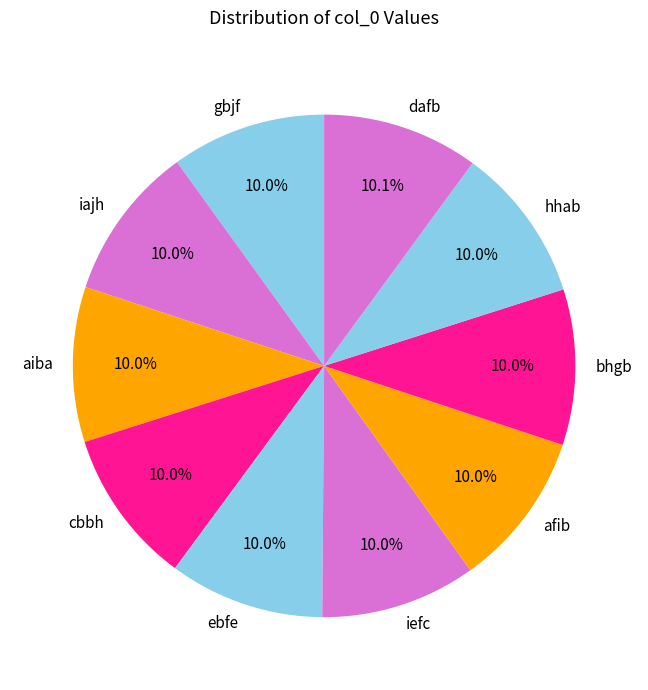

How many segments does this pie chart have?

10